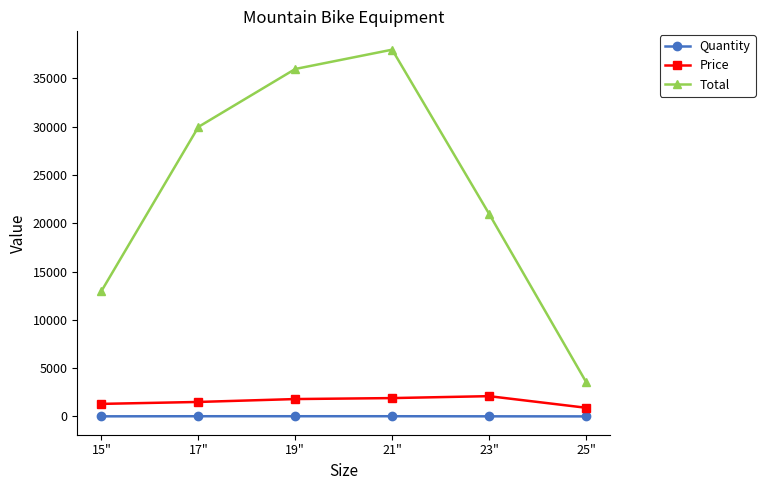

Which category has the lowest value in the Price series?

25"